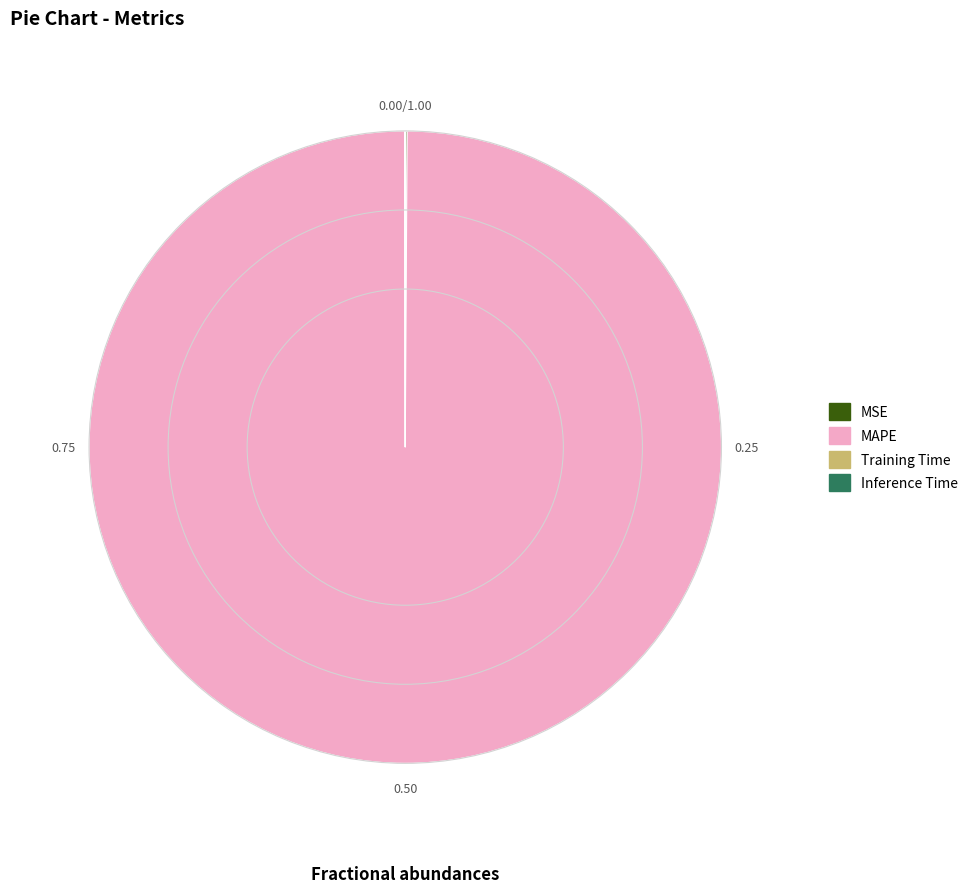

What is the largest slice in the pie chart?

MAPE